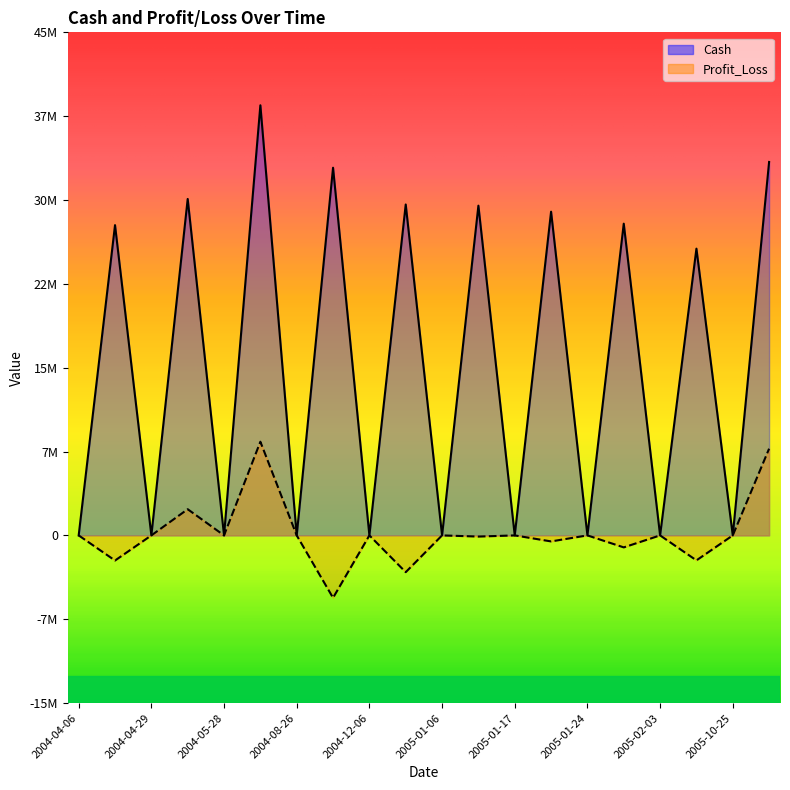

What is the label of the 11th point from the left?

2005-01-06